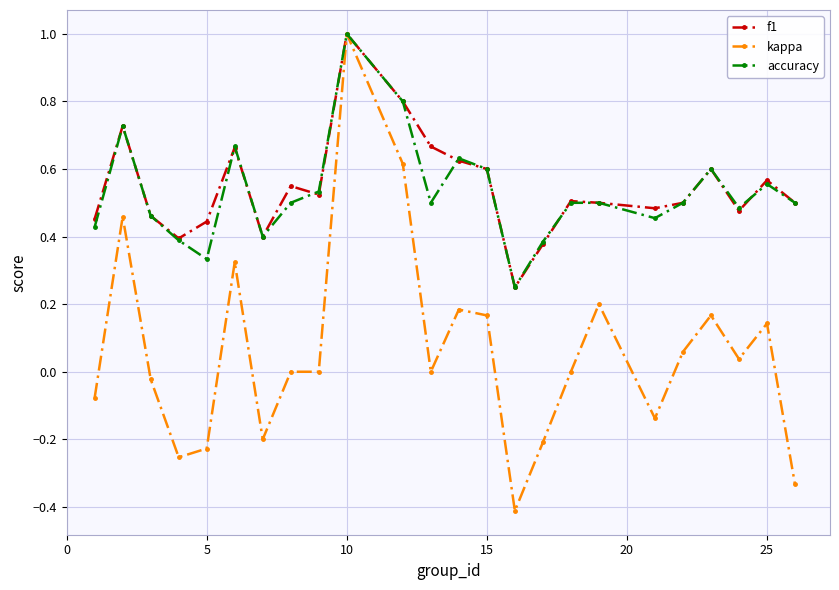

True or false: accuracy has more than 1 interior local peaks.

True